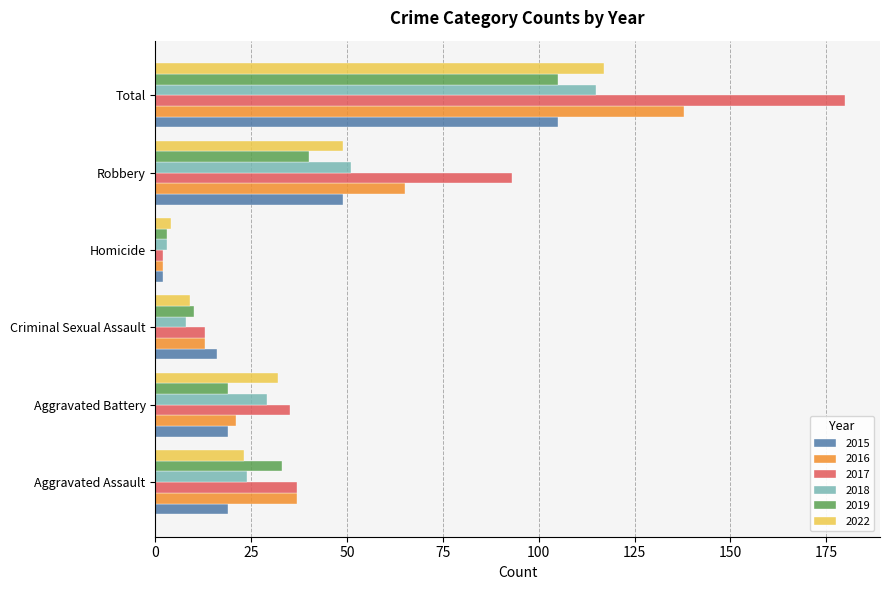

Is it true that 2018 equals 51 at Robbery?

True